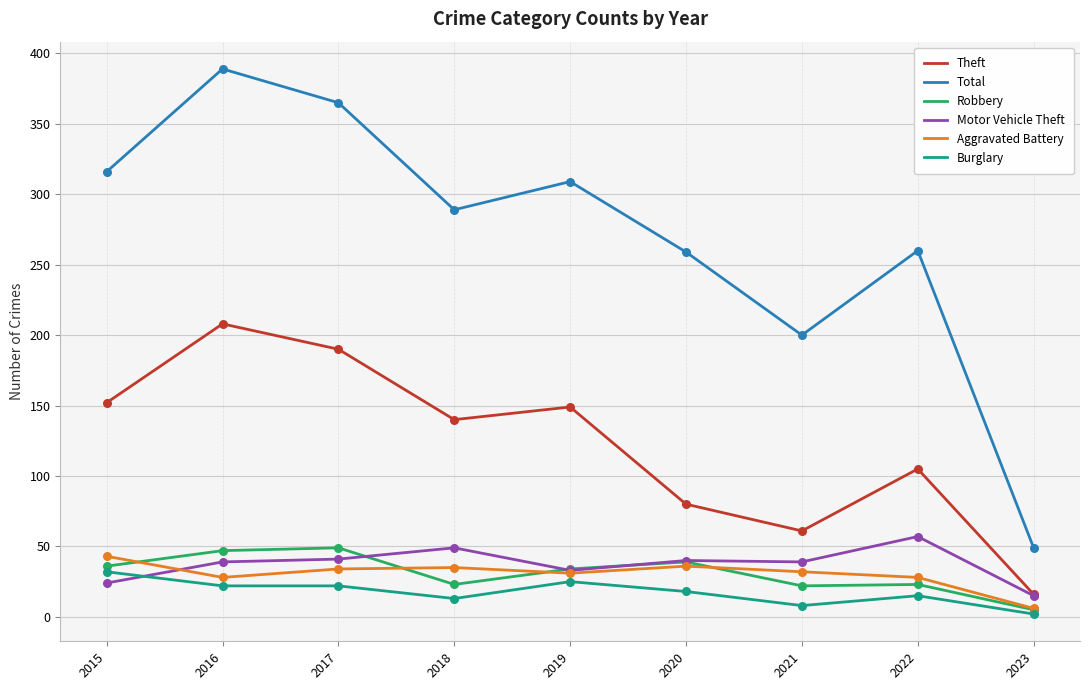

Which series has the largest total across all categories?

Total